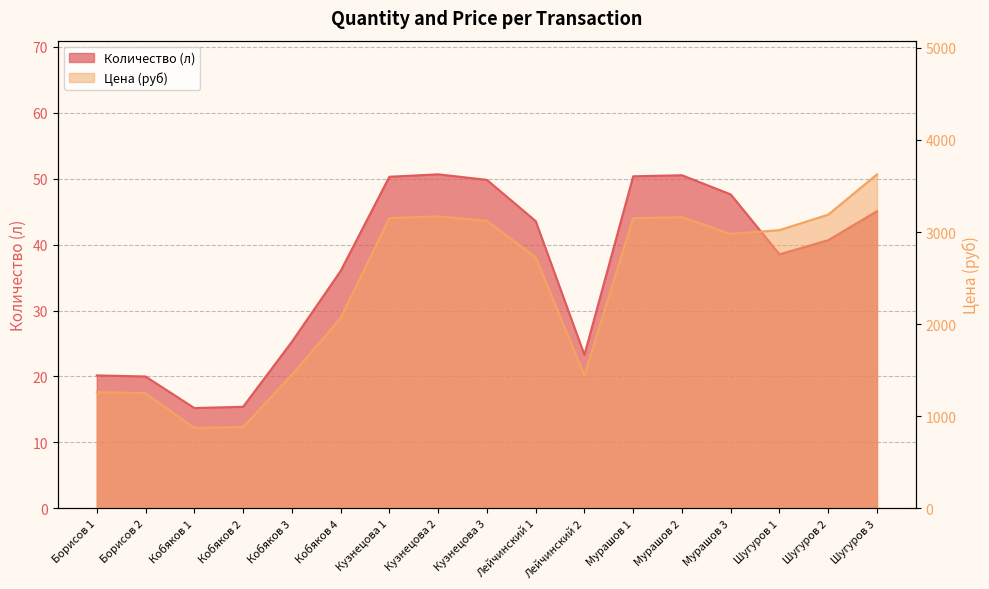

Reading left to right, what are all the values shown in this chart?

Количество: Борисов 1=20.2	Борисов 2=20.0	Кобяков 1=15.2	Кобяков 2=15.4	Кобяков 3=25.3	Кобяков 4=36.0	Кузнецова 1=50.3	Кузнецова 2=50.6	Кузнецова 3=49.8	Лейчинский 1=43.6	Лейчинский 2=23.3	Мурашов 1=50.3	Мурашов 2=50.5	Мурашов 3=47.6	Шугуров 1=38.5	Шугуров 2=40.7	Шугуров 3=45.0
Цена: Борисов 1=1262.4	Борисов 2=1251.8	Кобяков 1=873.6	Кобяков 2=884.5	Кобяков 3=1449.9	Кобяков 4=2065.8	Кузнецова 1=3151.9	Кузнецова 2=3169.6	Кузнецова 3=3122.5	Лейчинский 1=2726.4	Лейчинский 2=1443.8	Мурашов 1=3150.8	Мурашов 2=3160.8	Мурашов 3=2979.3	Шугуров 1=3021.1	Шугуров 2=3189.0	Шугуров 3=3626.5